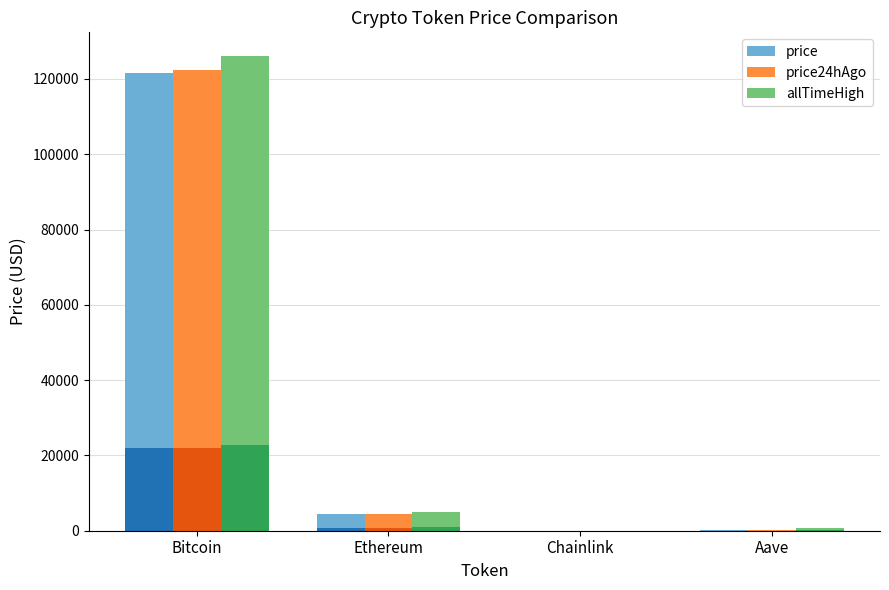

Which series has the widest spread of values?

allTimeHigh